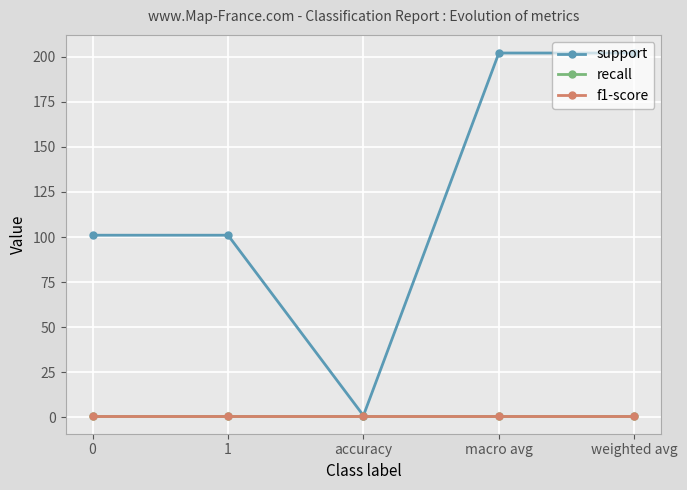

Reading left to right, transcribe all the data shown in this chart.

support: 0=101	1=101	accuracy=1	macro avg=202	weighted avg=202
recall: 0=1	1=1	accuracy=1	macro avg=1	weighted avg=1
f1-score: 0=1	1=1	accuracy=1	macro avg=1	weighted avg=1